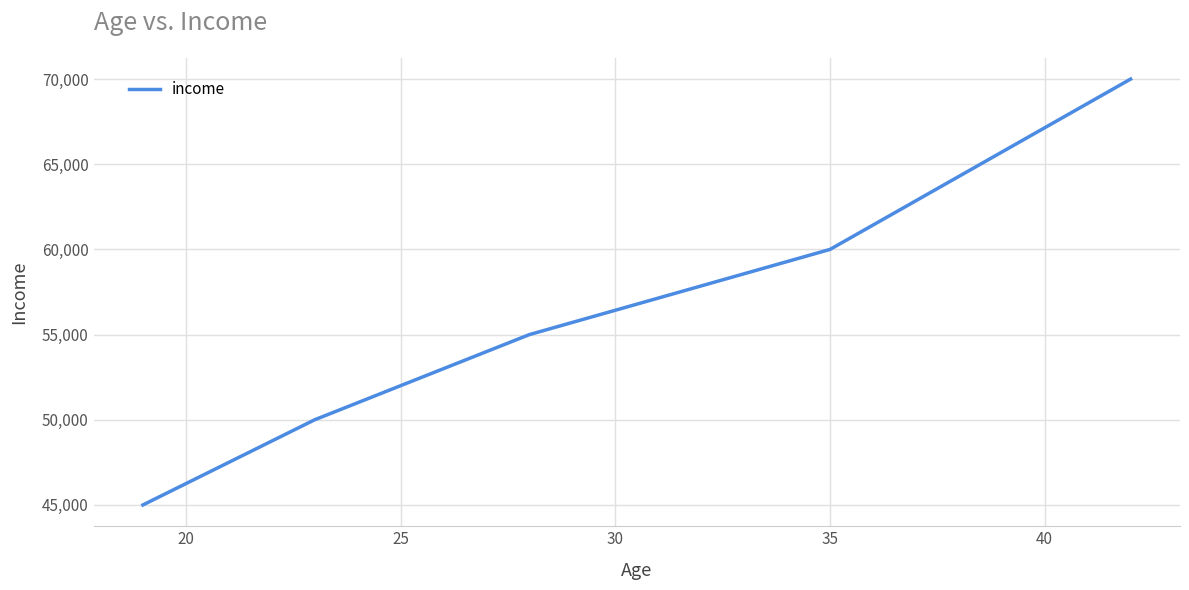

What is the average value?

56000